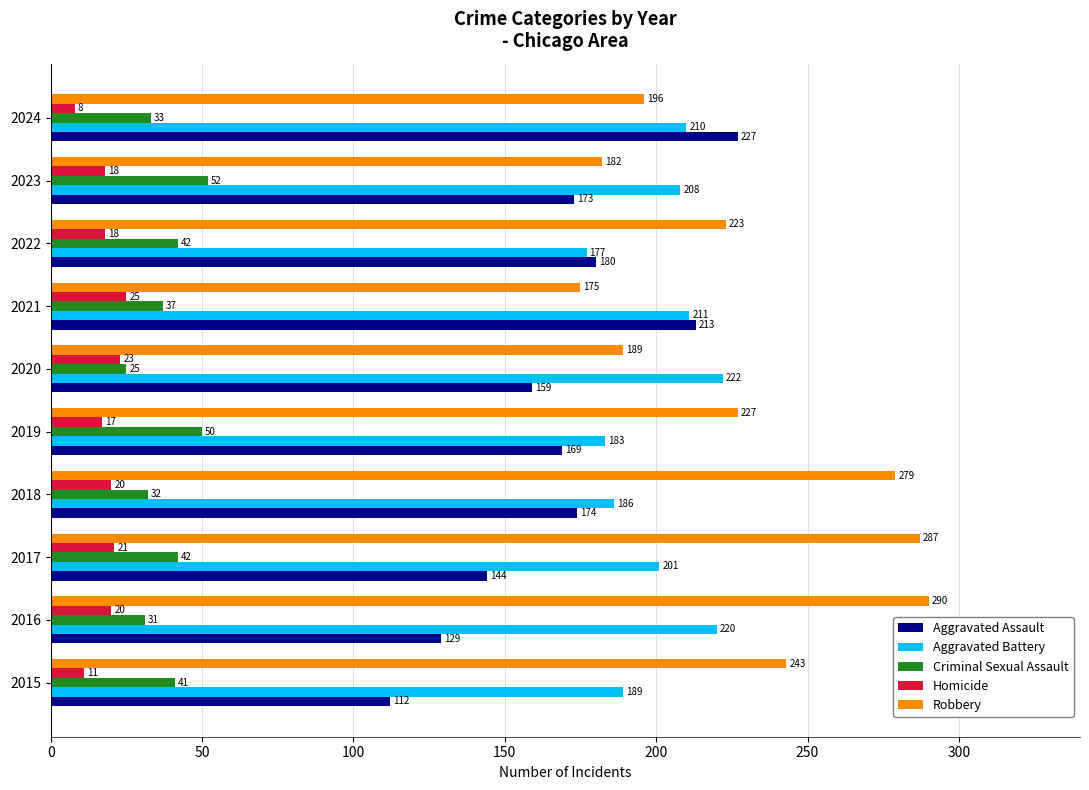

At how many categories does at least one series exceed 27?

10